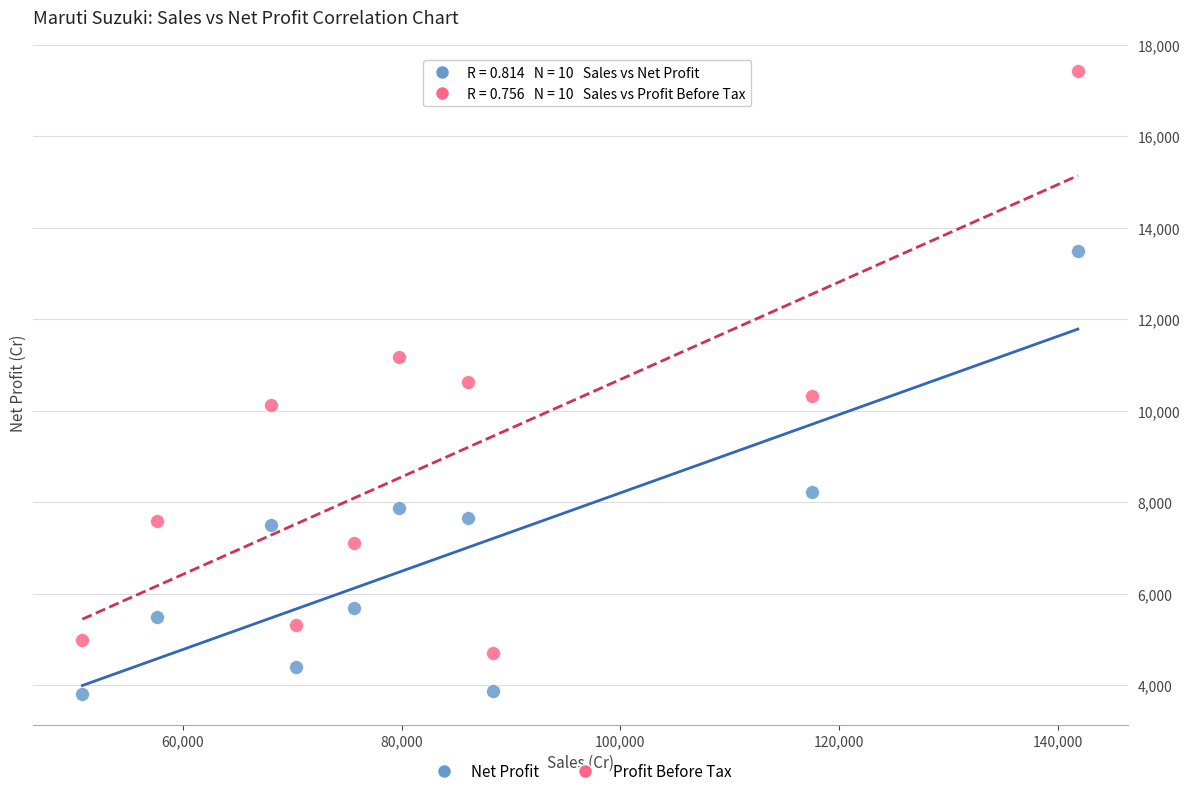

Across all data points, what is the range of Y values (max minus min)?

13617.1